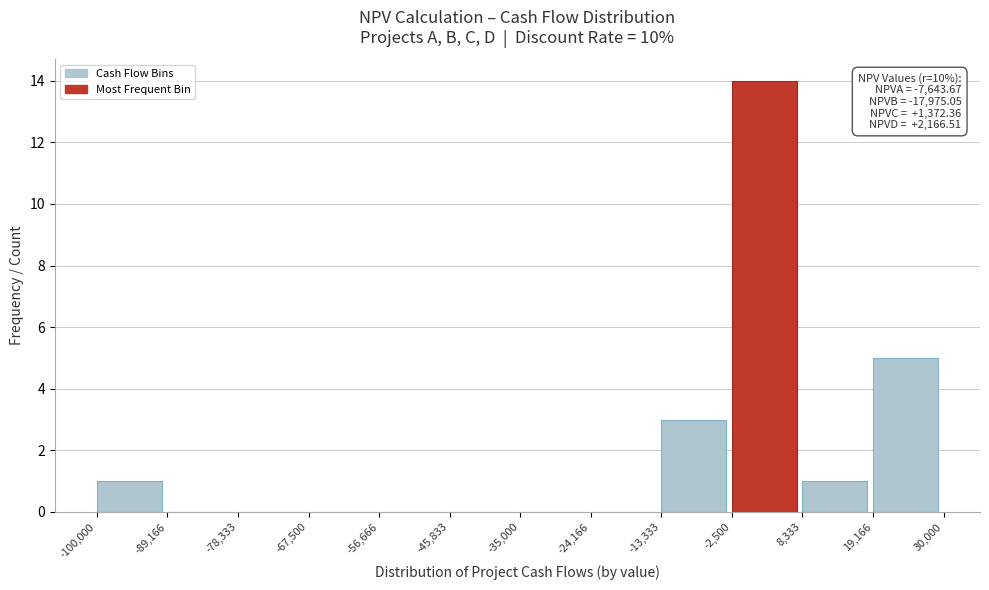

Which range on the x-axis has the tallest bar?

-2,500 to 8,333